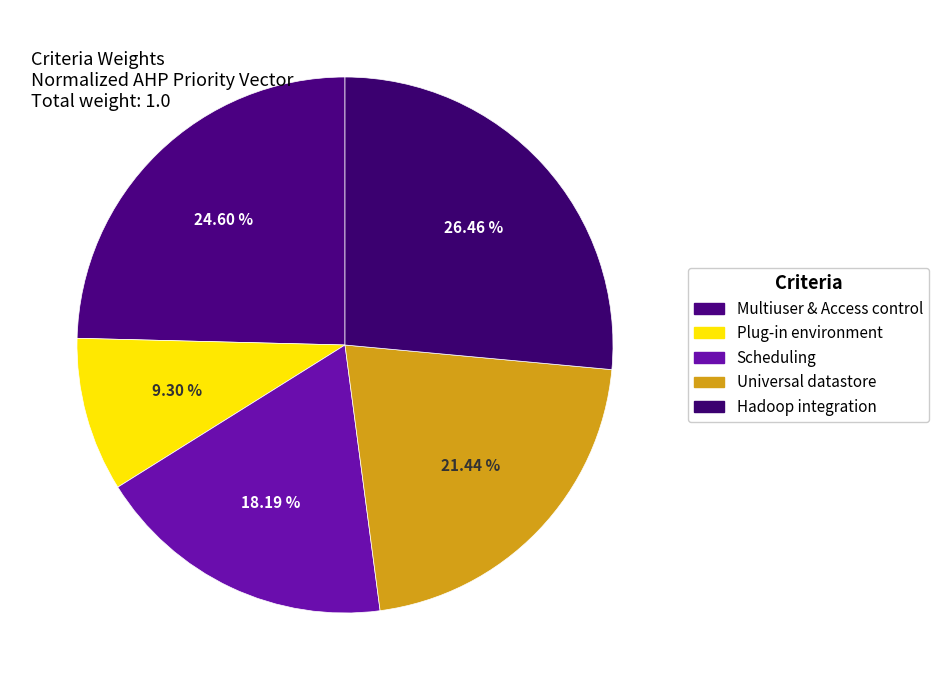

To the nearest percent, what is the average slice percentage?

20%